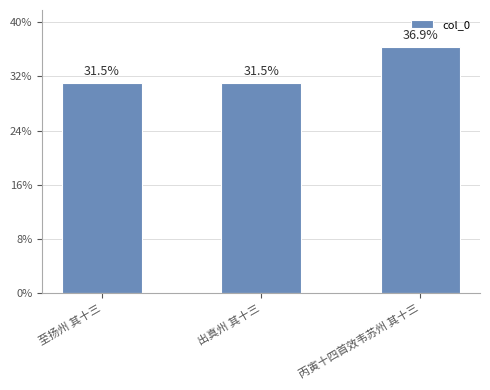

The value at 出真州 其十三 is 1383828. True or false?

False